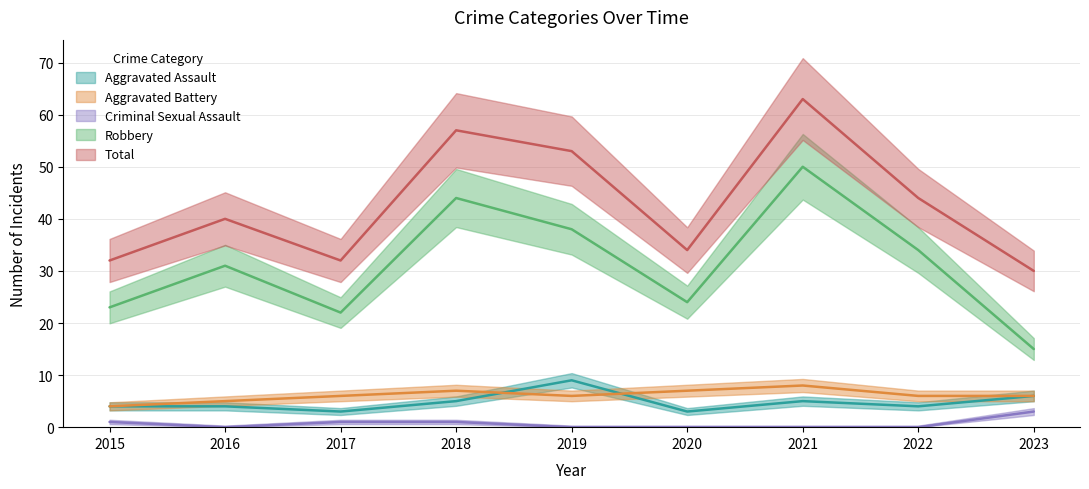

What are all the series names shown in the legend?

Aggravated Assault, Aggravated Battery, Criminal Sexual Assault, Robbery, Total